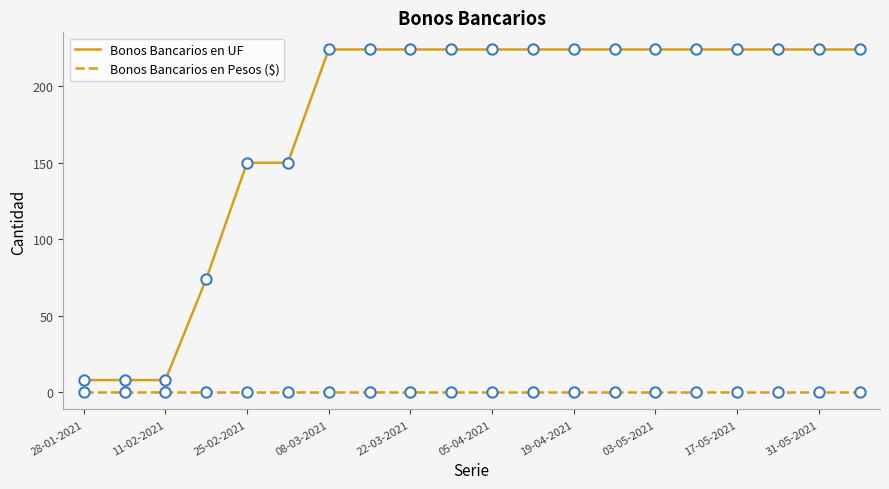

At how many categories does at least one series exceed 130?

16